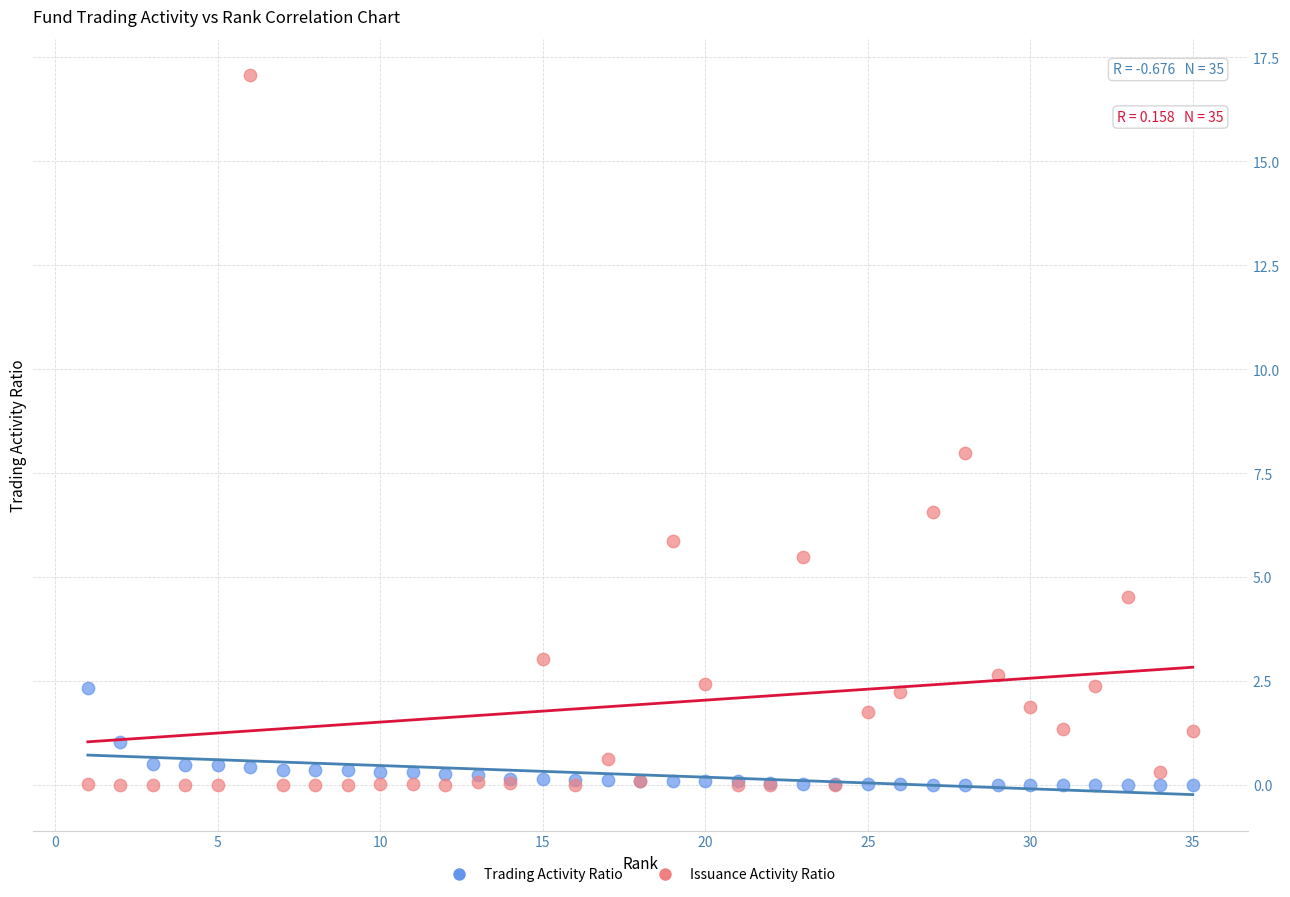

What are all the series names shown in the legend?

Trading Activity Ratio, Issuance Activity Ratio